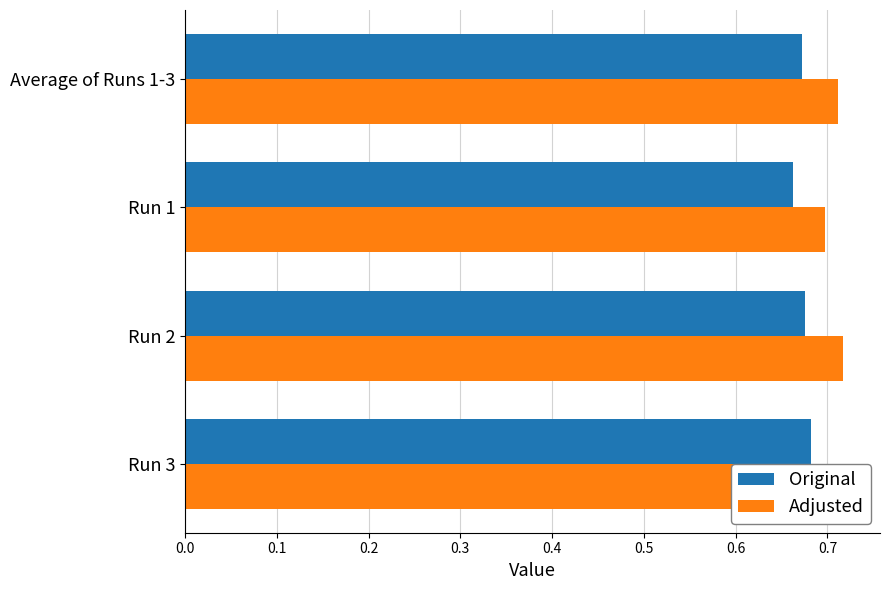

Reading left to right, list all the values displayed in this chart.

Original: 0.7	0.7	0.7	0.7
Adjusted: 0.7	0.7	0.7	0.7